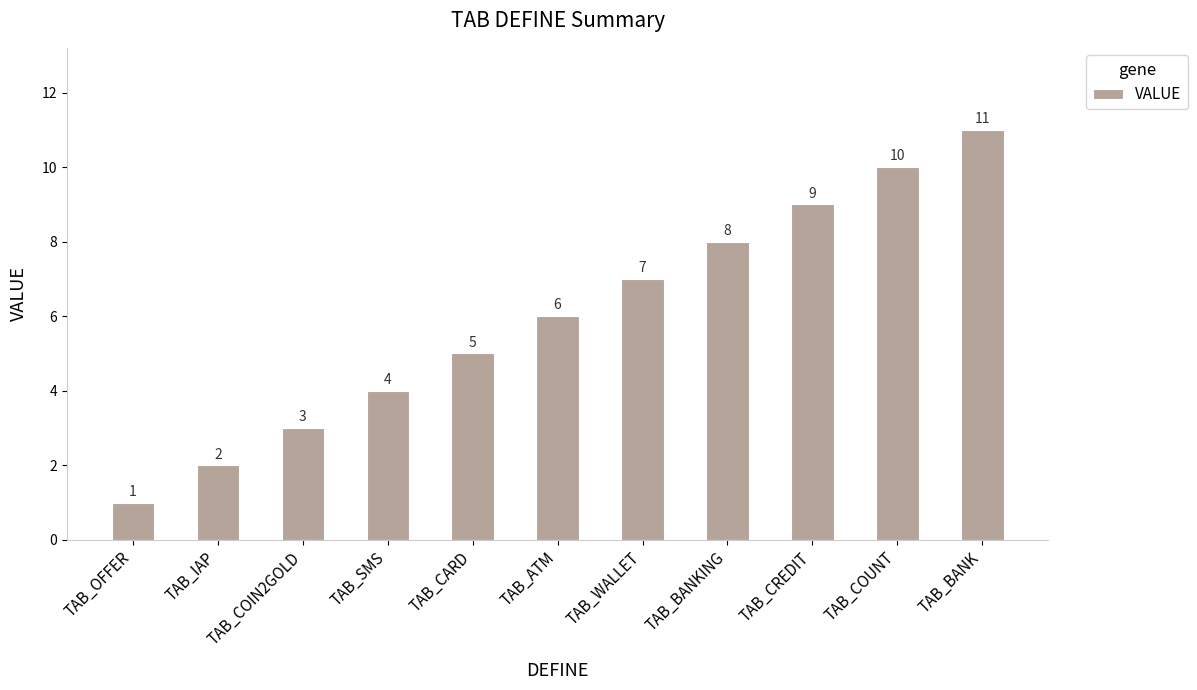

What is the value of the 5th bar from the left?

5